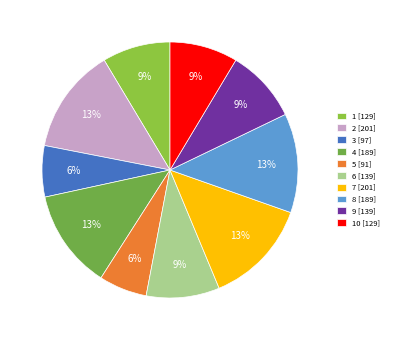

Count the number of slices in the pie.

10